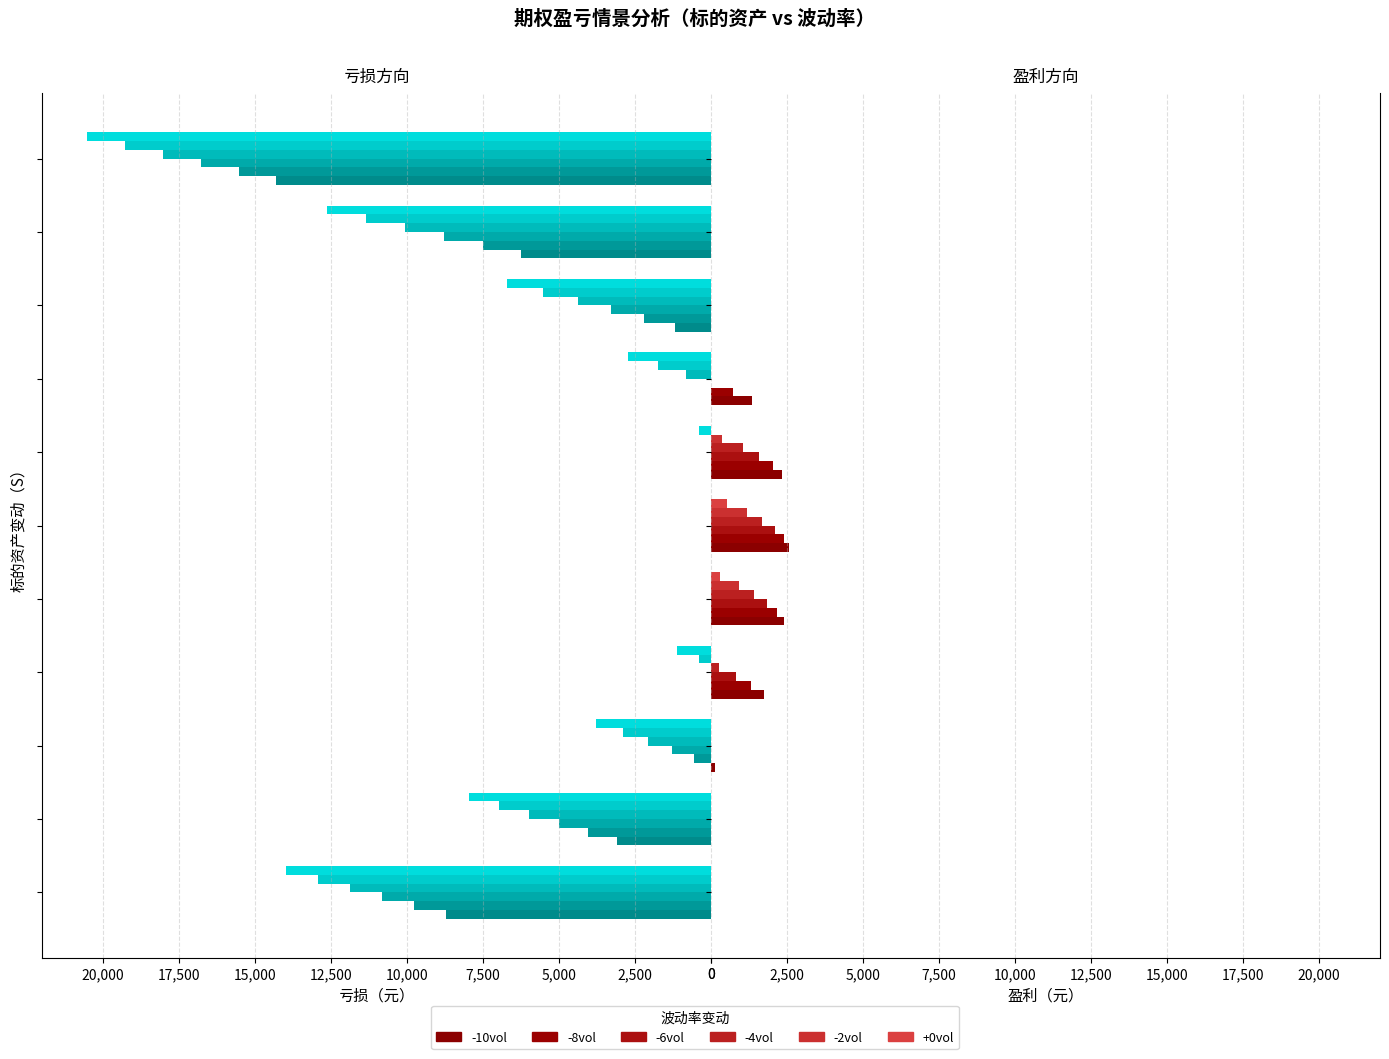

What is the maximum value for -8vol?

2380.4